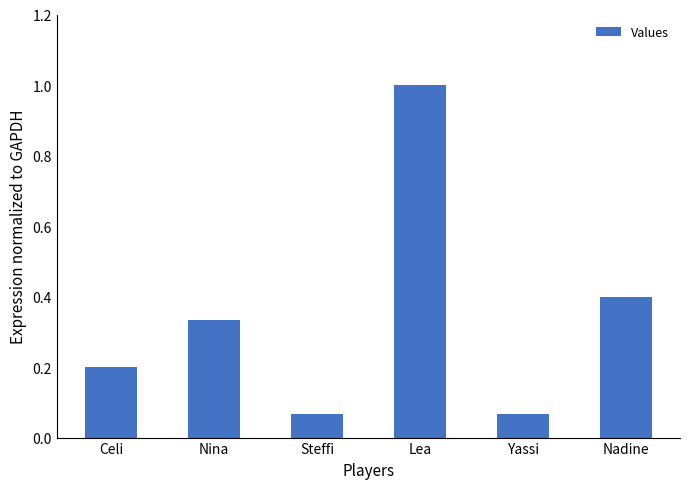

What is the maximum value shown in the chart?

1.0